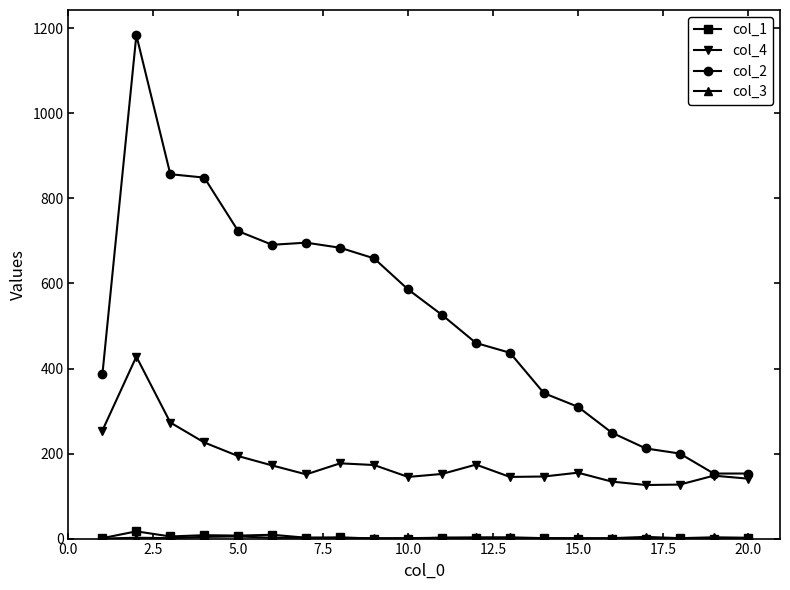

True or false: col_4 has more than 2 points higher than both neighbors.

True